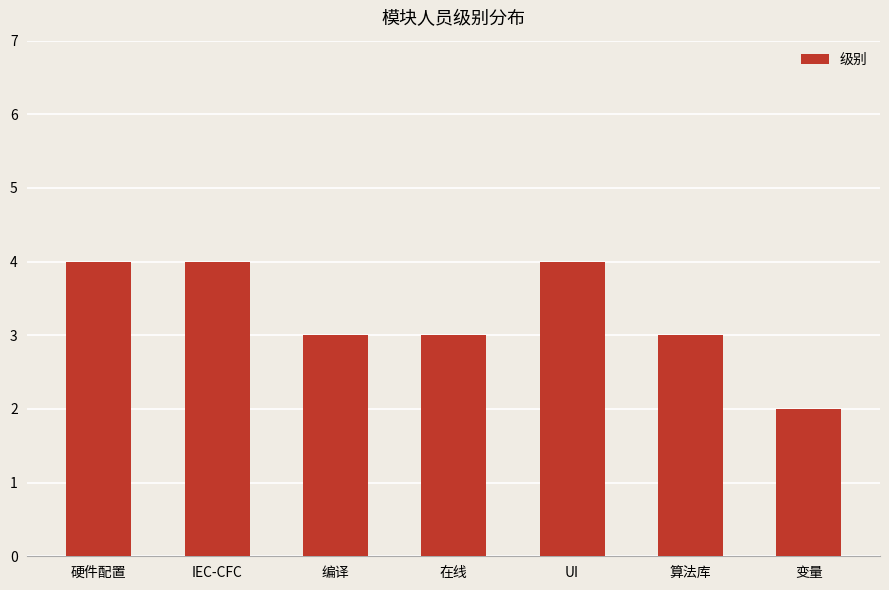

What is the minimum value shown in the chart?

2